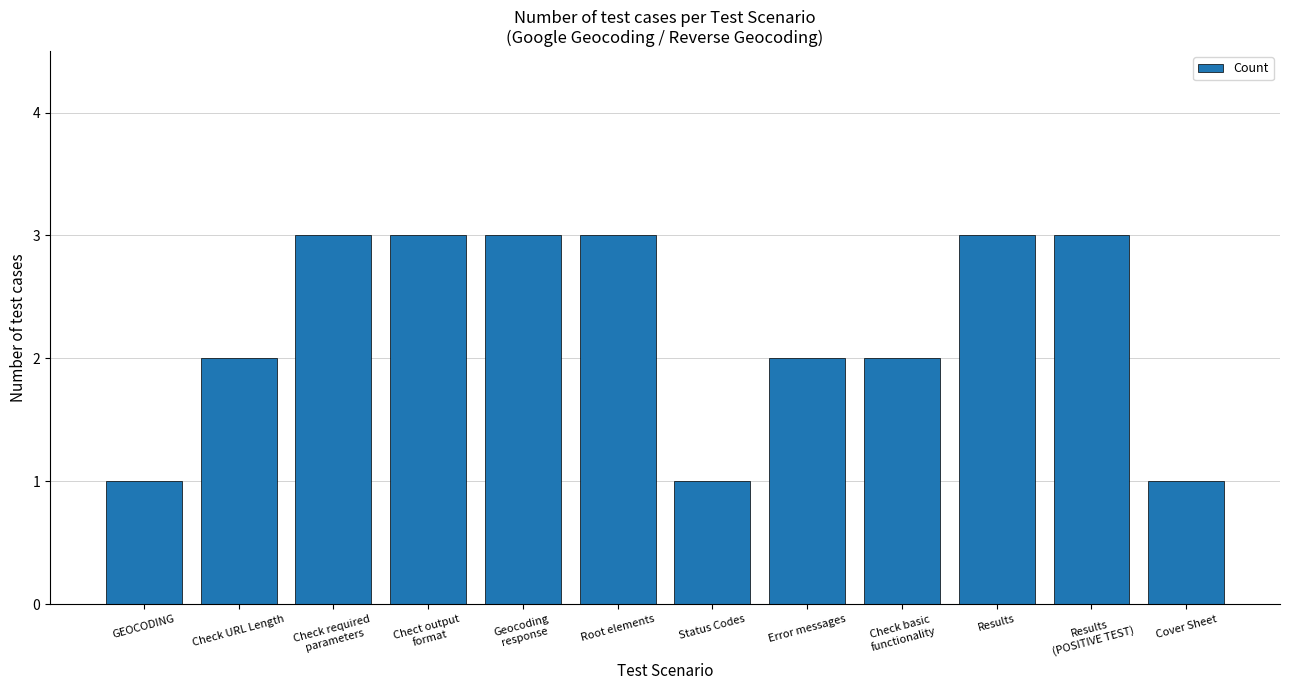

Count the number of categories in the chart.

12